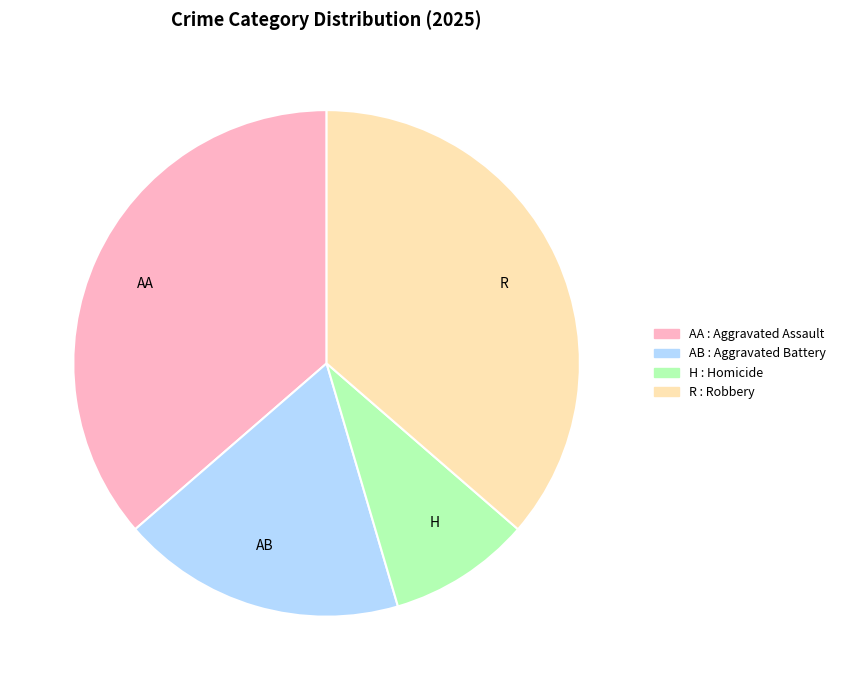

Does R account for over 50% of the chart?

No